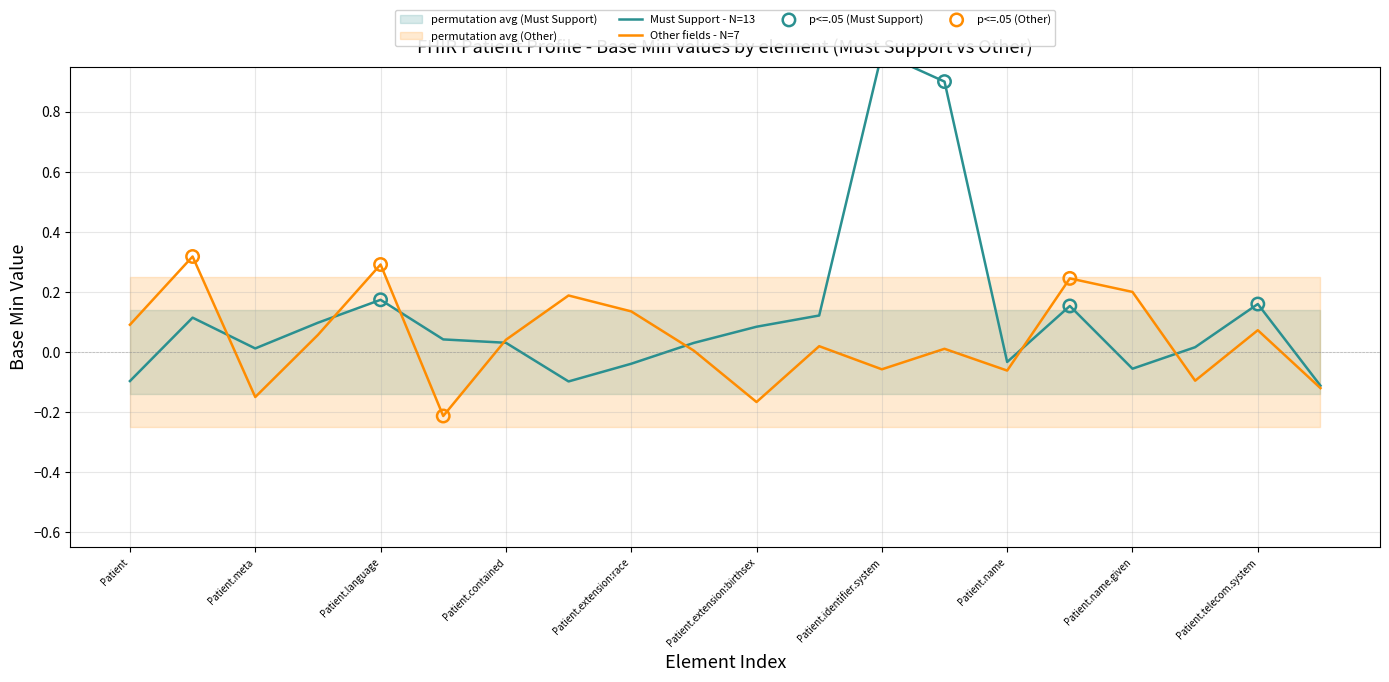

True or false: Other fields - N=7 has a value of 0.4 at Patient.language.

False